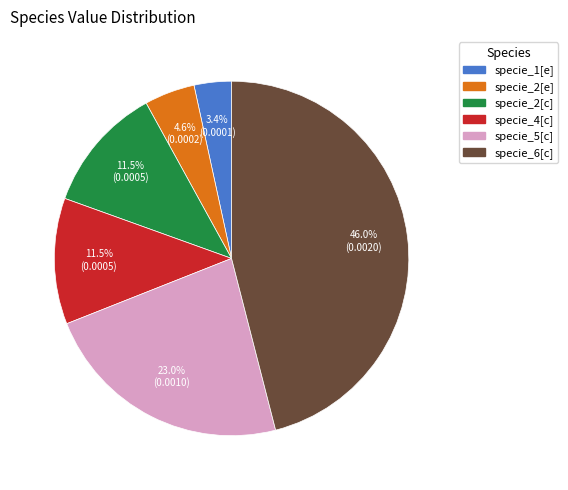

What is the total percentage of specie_1[e] and specie_6[c]?

49.4%